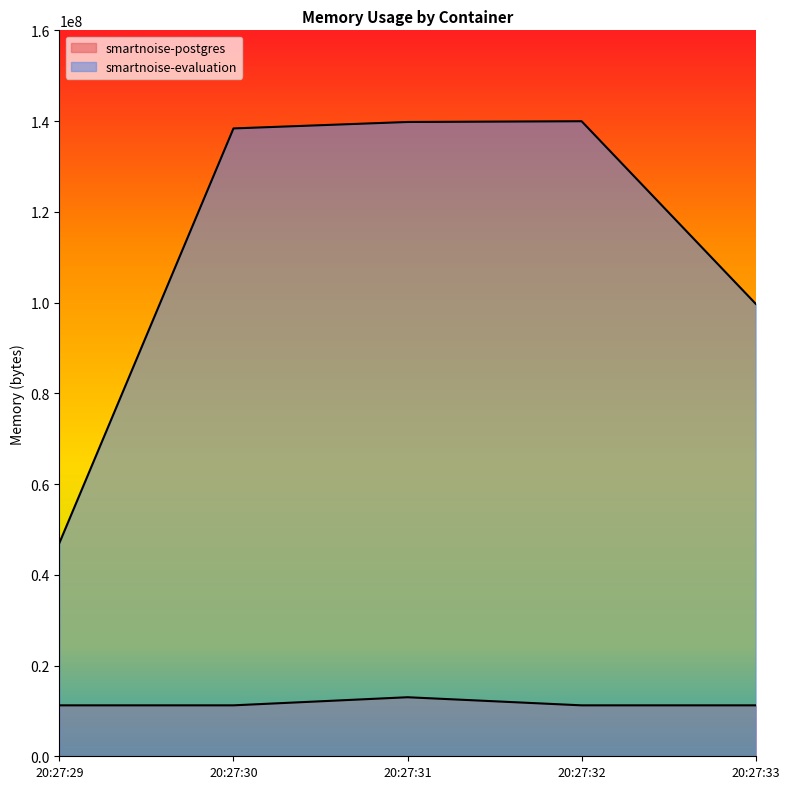

At how many categories does at least one series exceed 71904816?

4